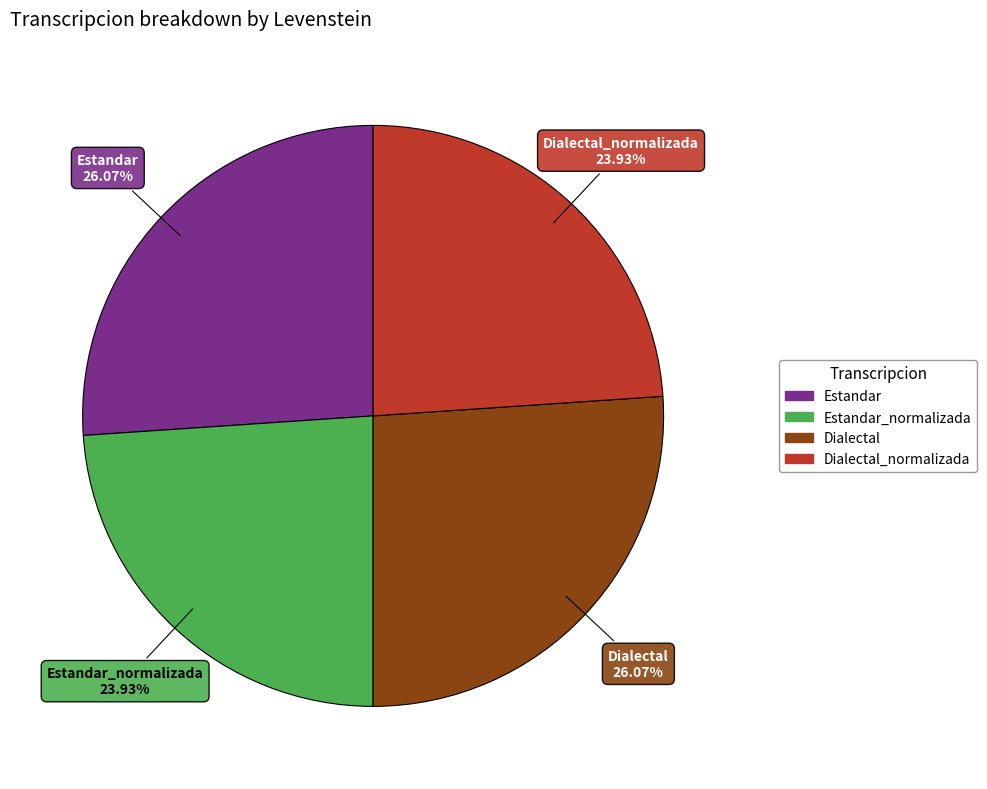

Is there a majority slice in this chart?

No